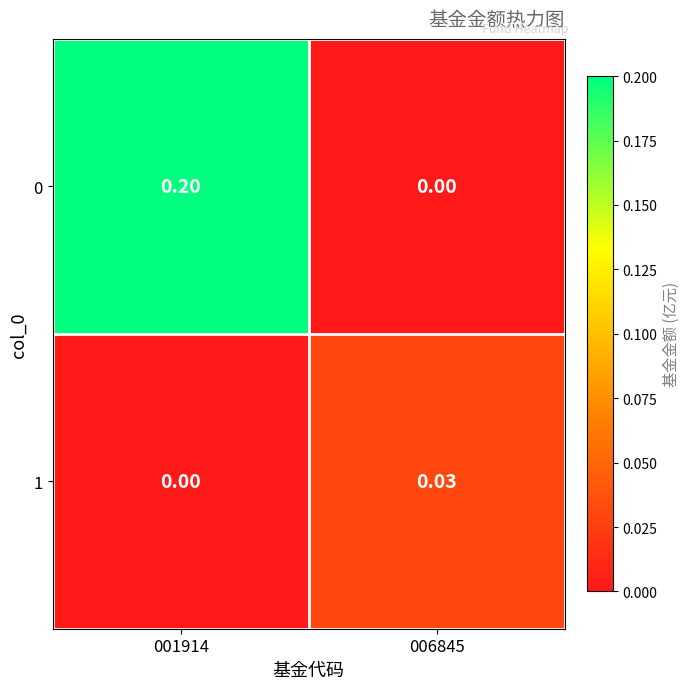

Rank the series by their maximum value, from lowest to highest.

1, 0